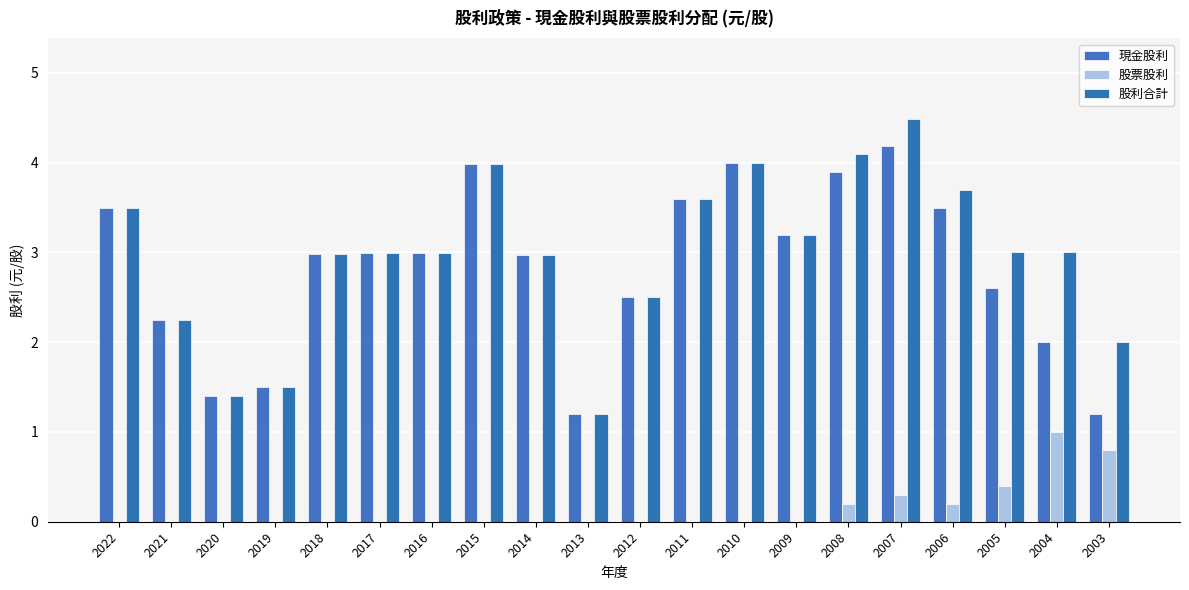

Is it true that 股票股利 equals 0.3 at 2008?

False